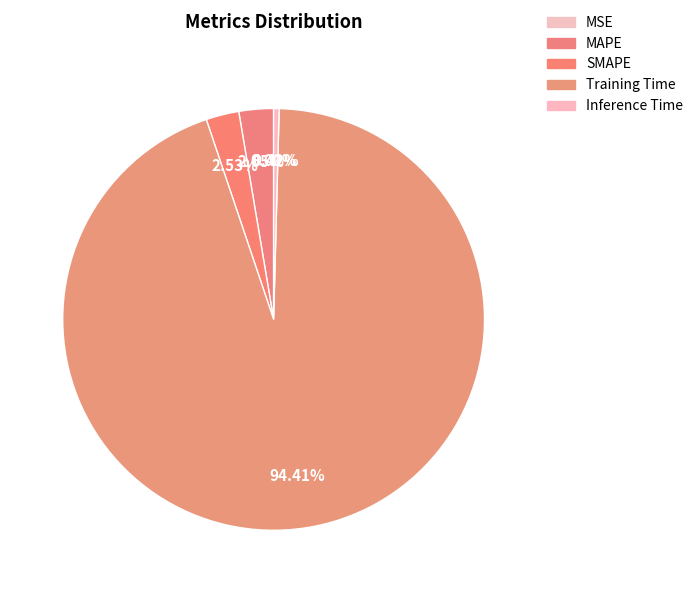

What is the change in value from MSE to SMAPE?

+0.1